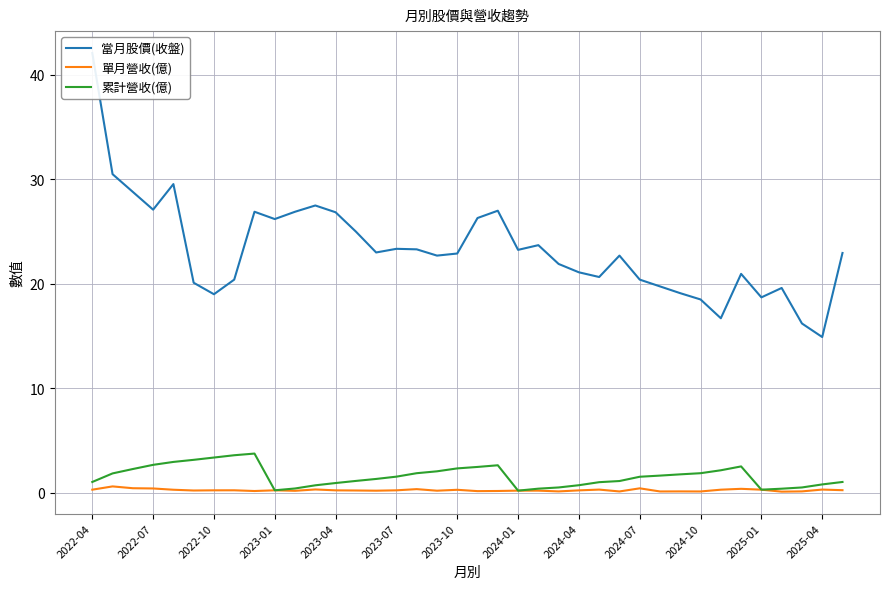

At which category does the chart reach its peak across all series?

2022-04